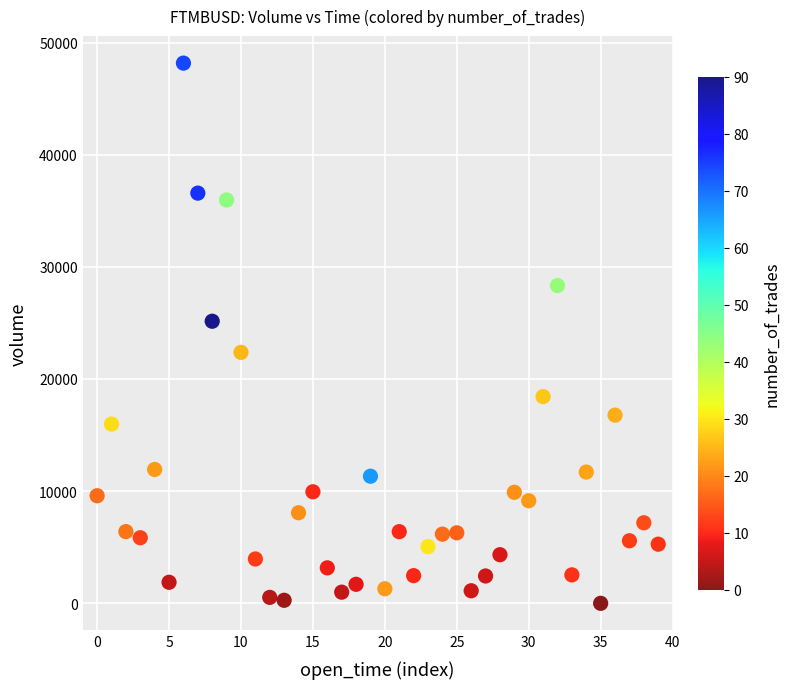

What is the range of Y values (max minus min)?

48162